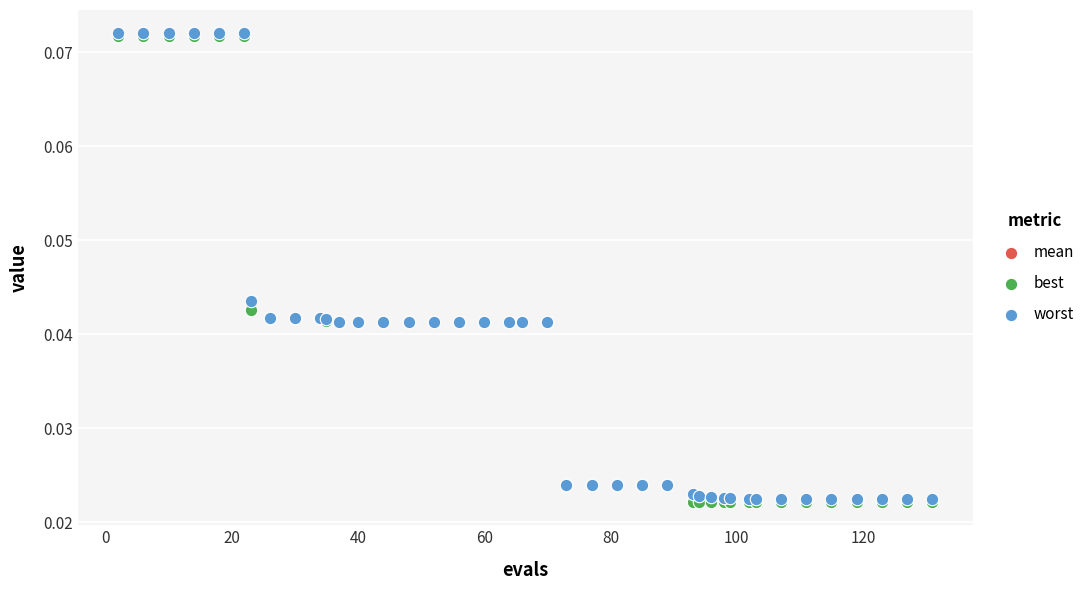

What are all the series names shown in the legend?

mean, best, worst